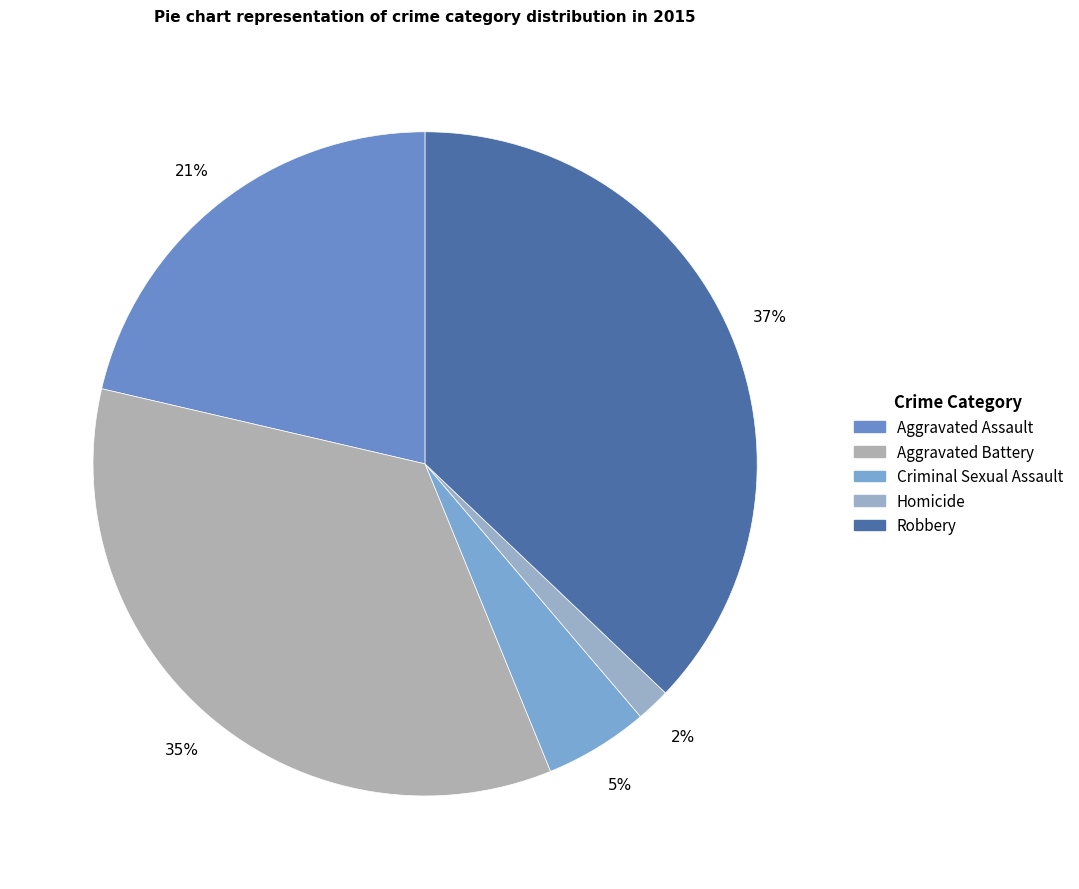

How many slices are in this pie chart?

5